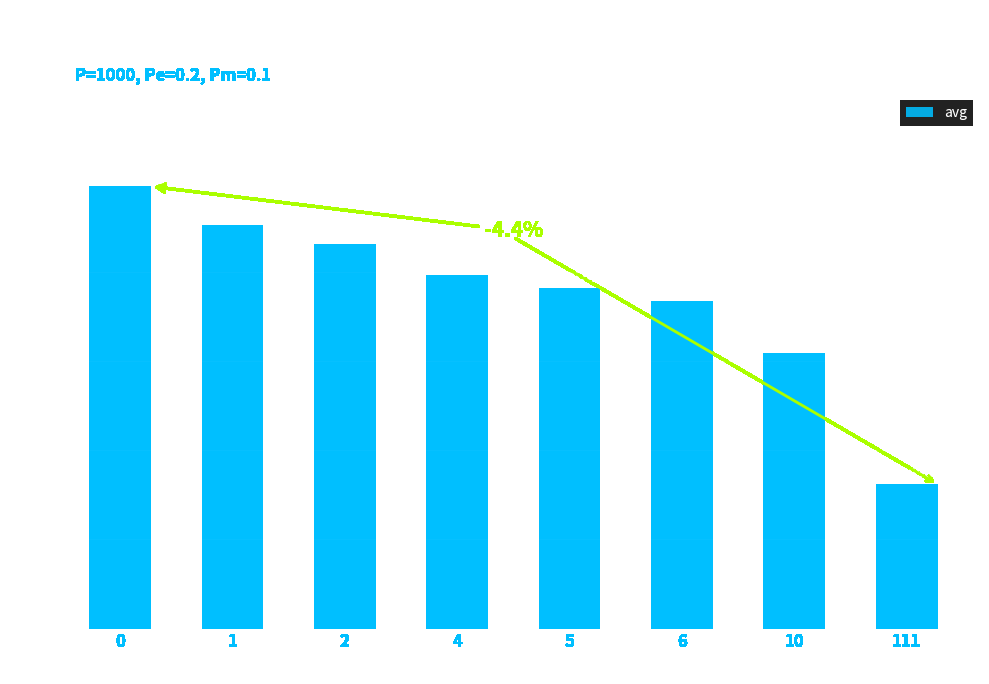

Does the chart contain stacked bars?

No